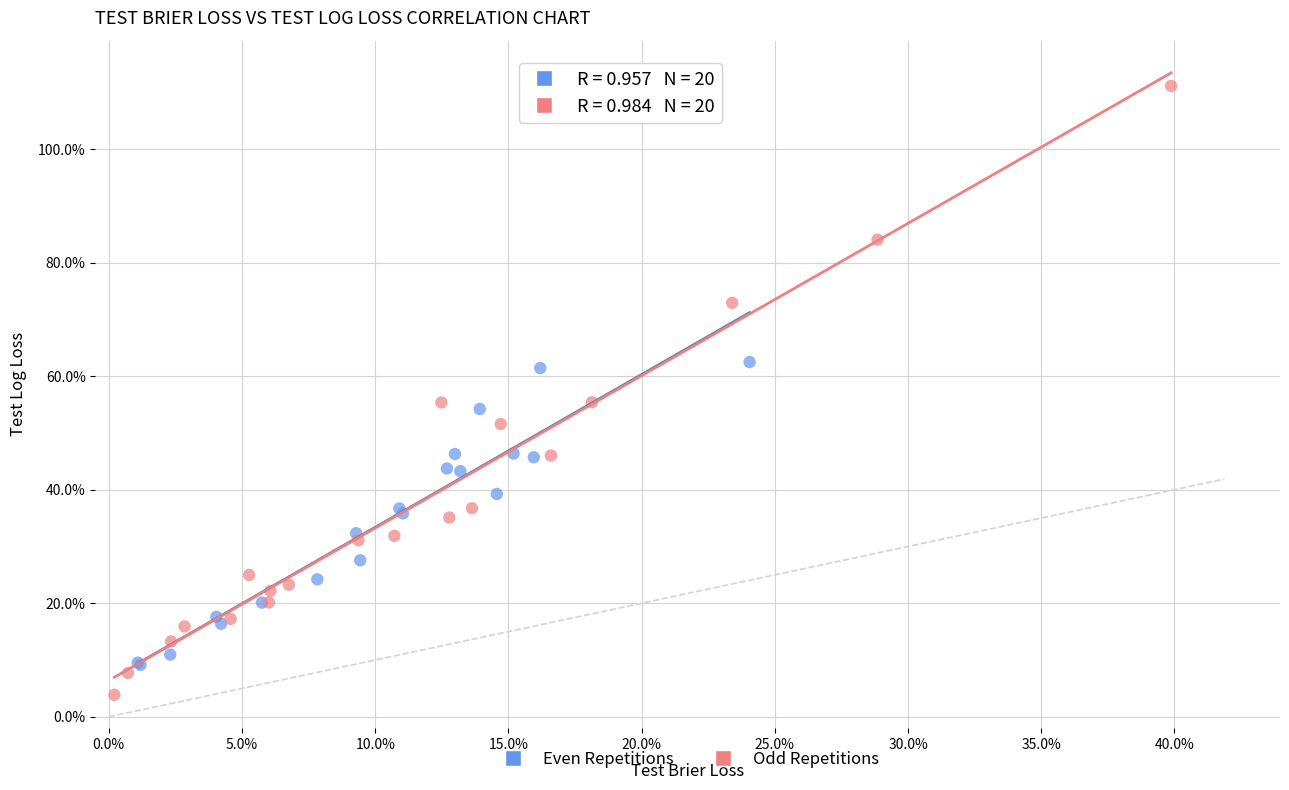

Which series has the widest spread of Y values?

Odd Repetitions